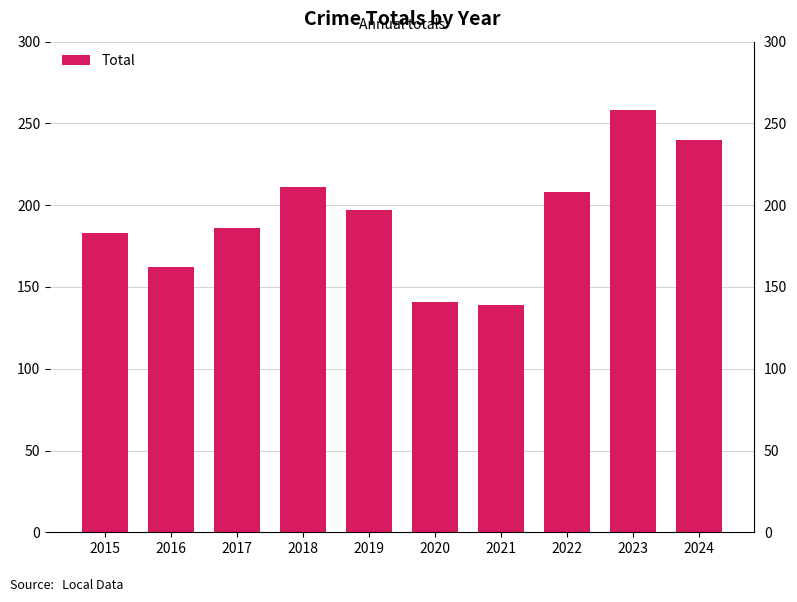

What is the greatest value displayed?

258